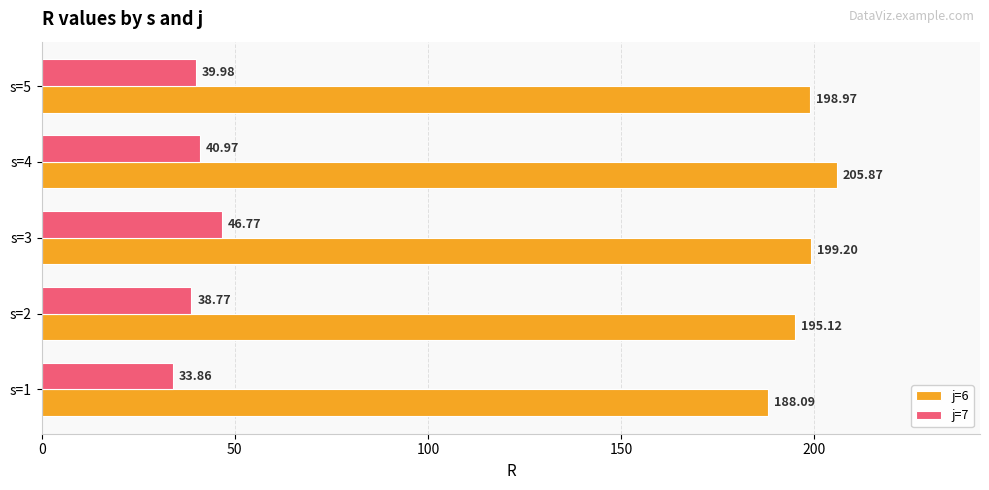

What is the difference between the maximum and minimum values in the j=6 series?

17.8